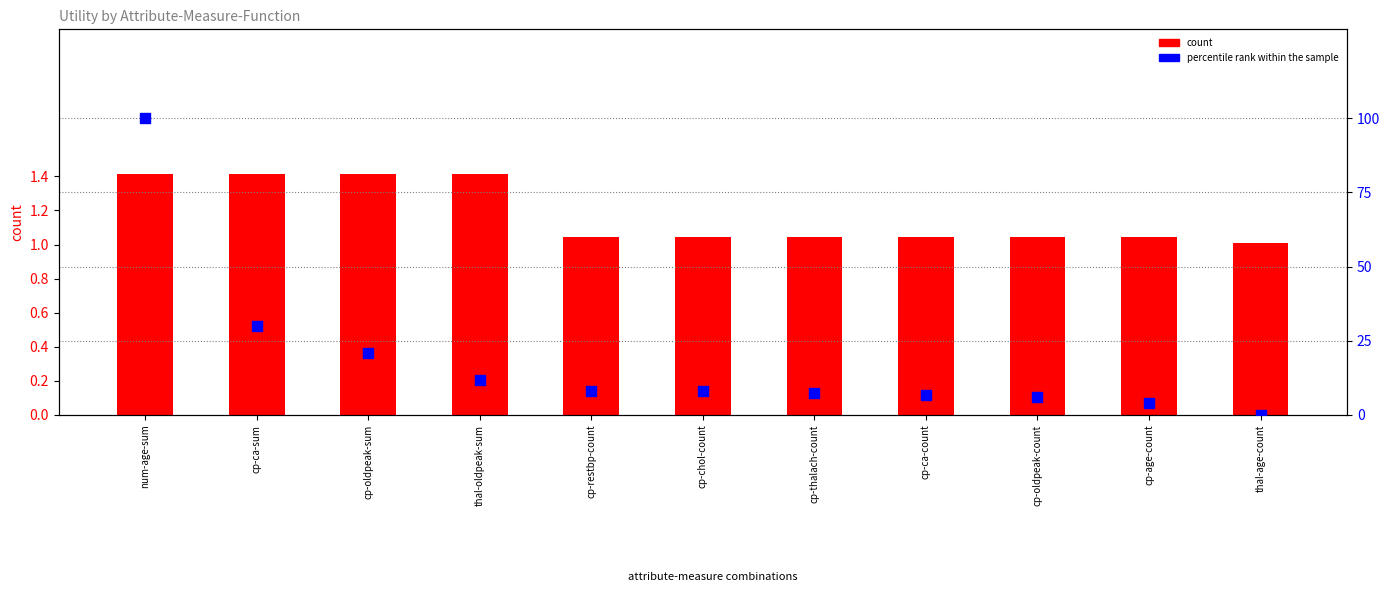

Which series has the largest Y range (max minus min)?

percentile rank within the sample